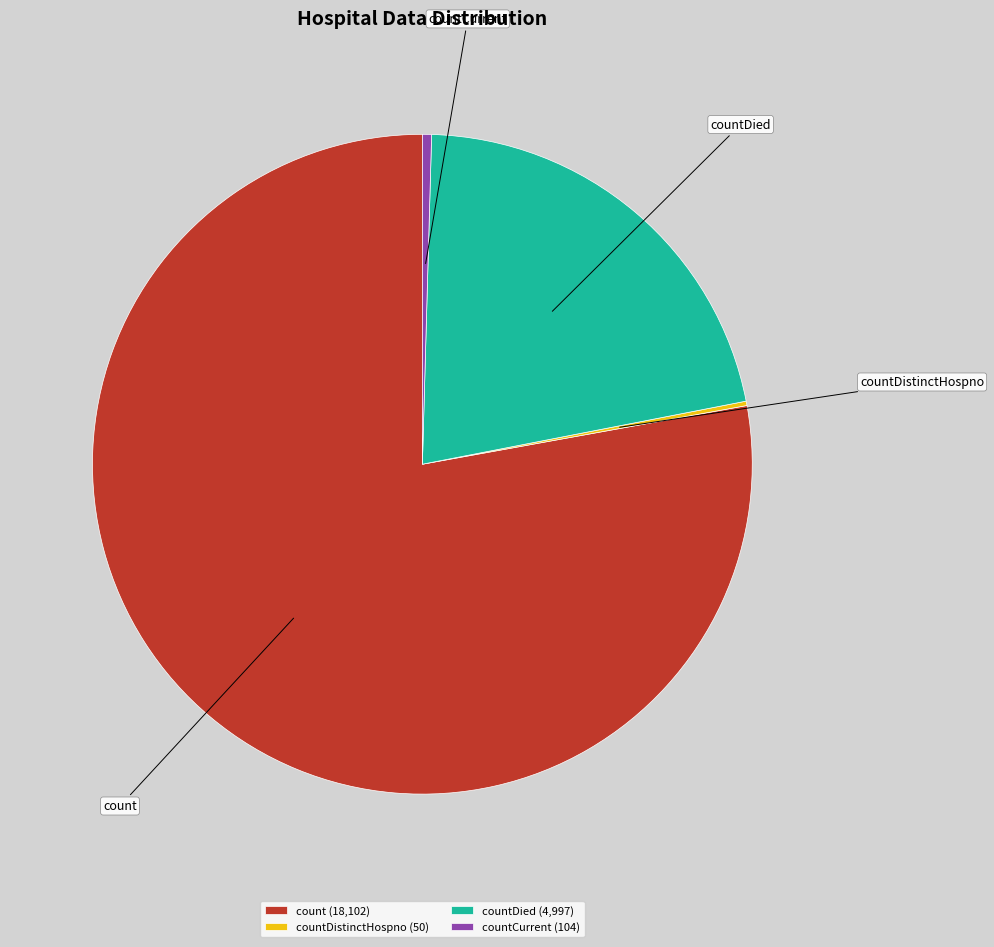

Is it true that count is 78% of the pie?

True